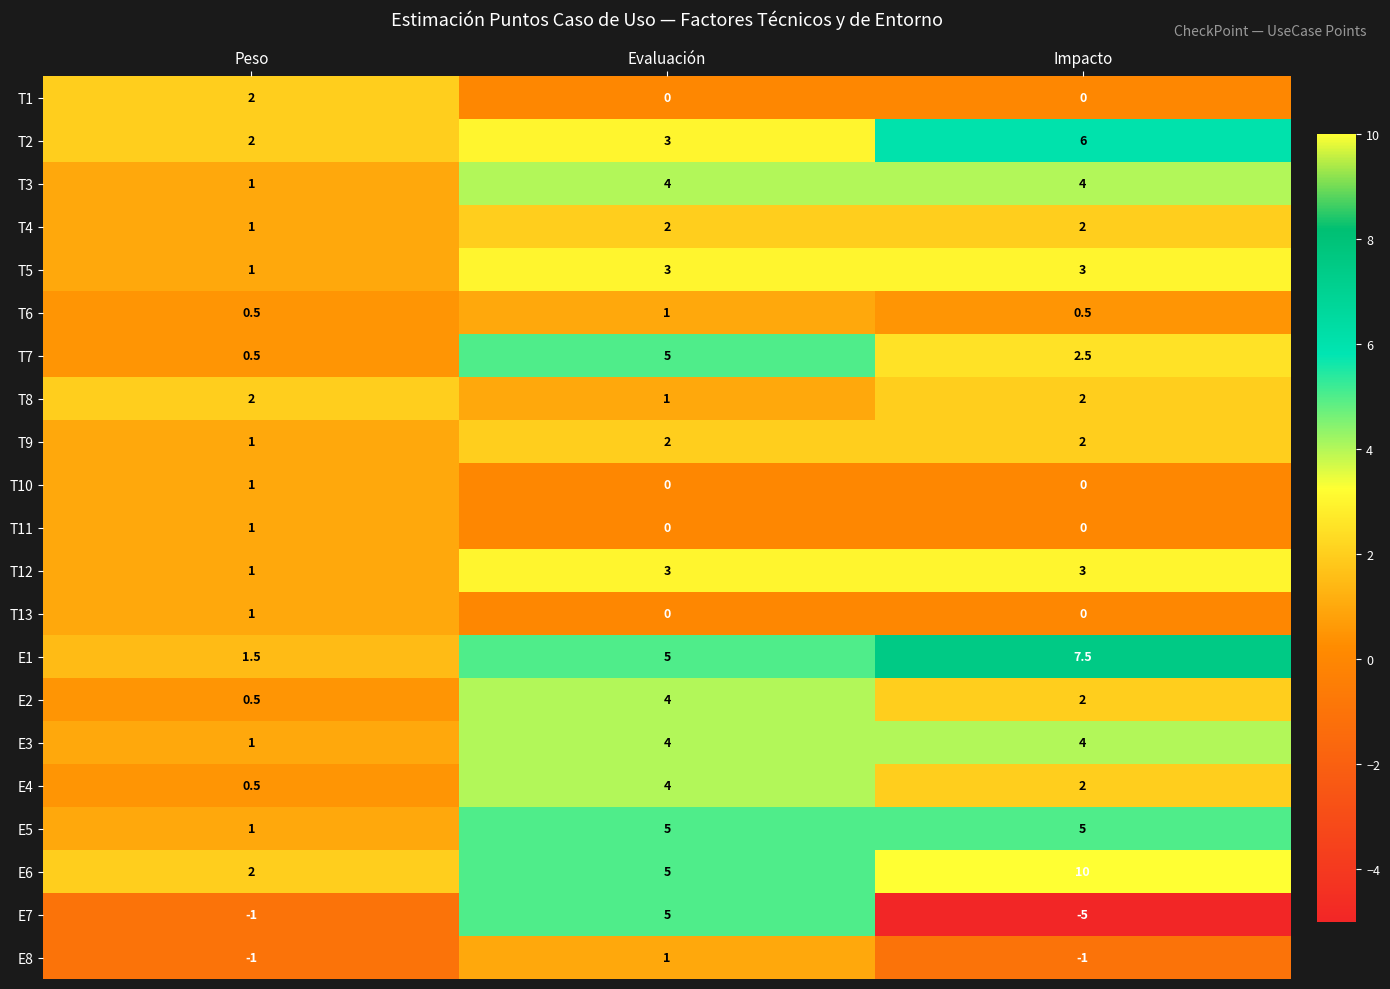

At which category does the chart reach its minimum across all series?

Impacto